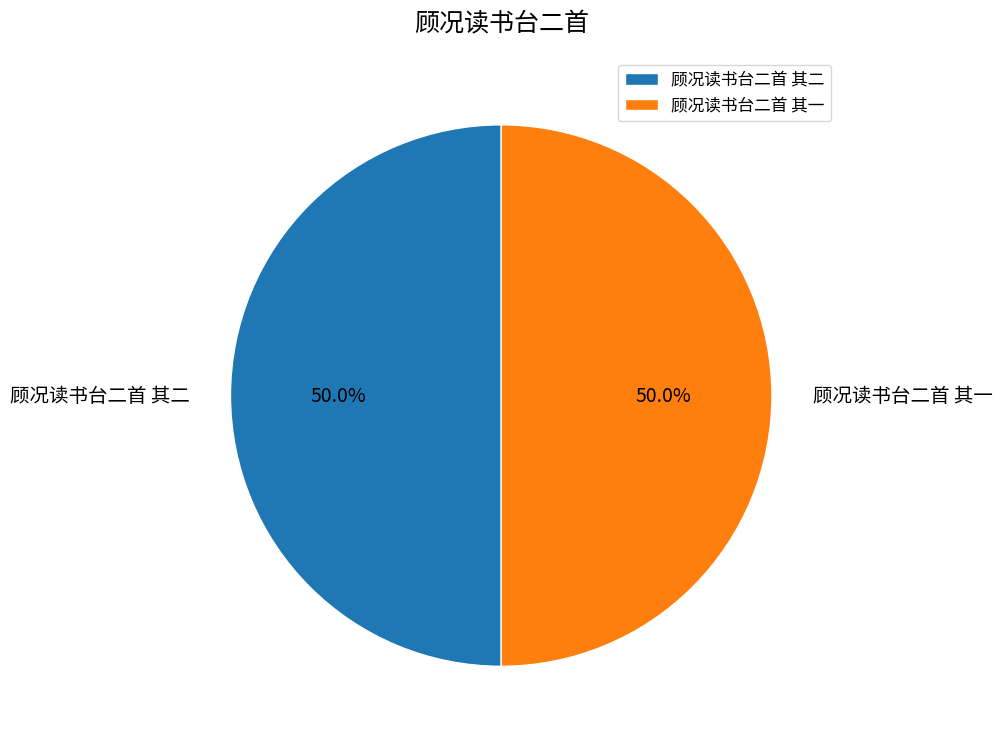

To the nearest percent, what portion does 顾况读书台二首 其二 represent?

50%